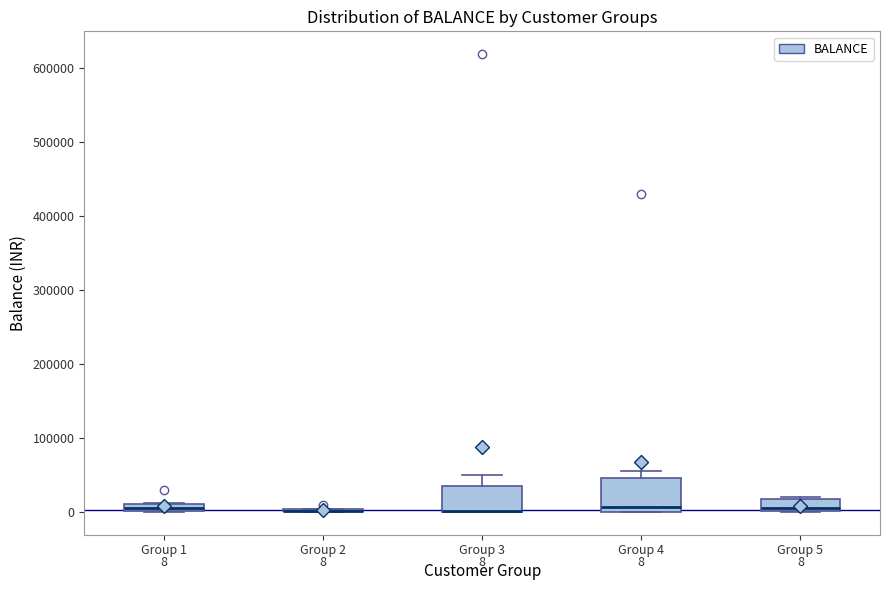

Comparing the boxes themselves (not the whiskers), which one is the tallest?

Group 4